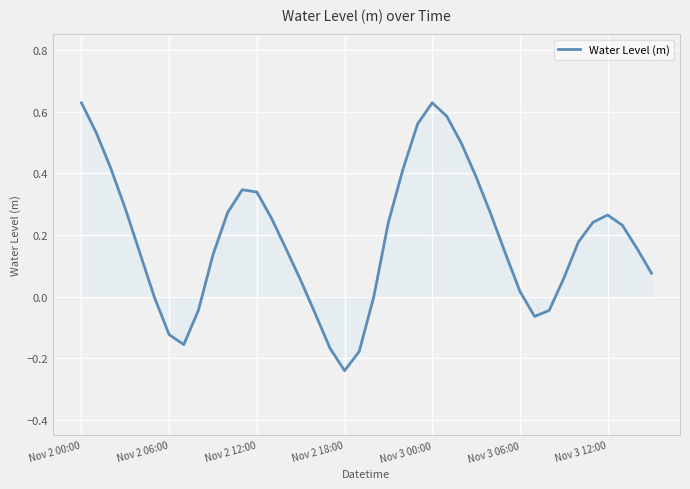

Reading left to right, extract all data points from this chart.

0.6	0.5	0.4	0.3	0.1	-0.0	-0.1	-0.2	-0.0	0.1	0.3	0.3	0.3	0.3	0.2	0.1	-0.1	-0.2	-0.2	-0.2	-0.0	0.2	0.4	0.6	0.6	0.6	0.5	0.4	0.3	0.1	0.0	-0.1	-0.0	0.1	0.2	0.2	0.3	0.2	0.2	0.1